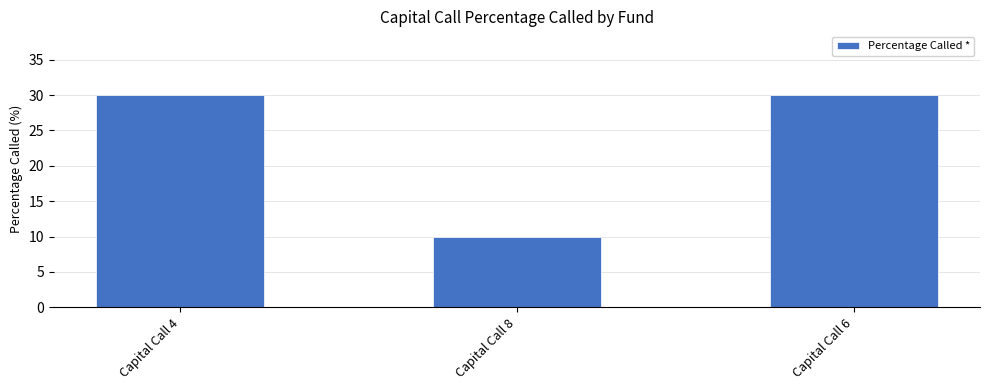

What is the value of the 2nd bar from the left?

10